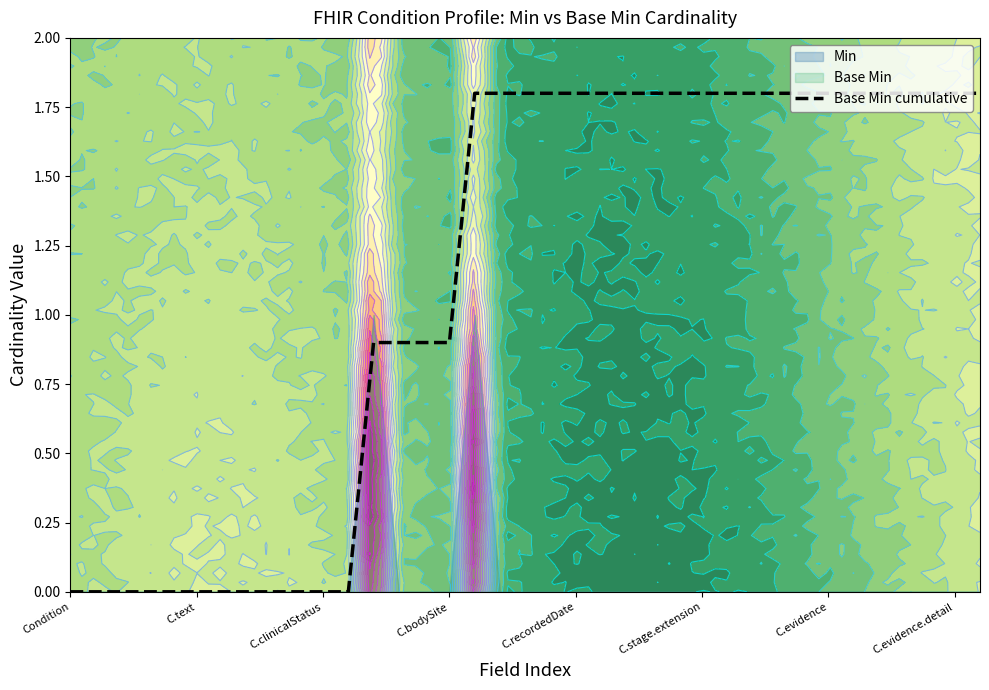

How many data points are less than 1?

16